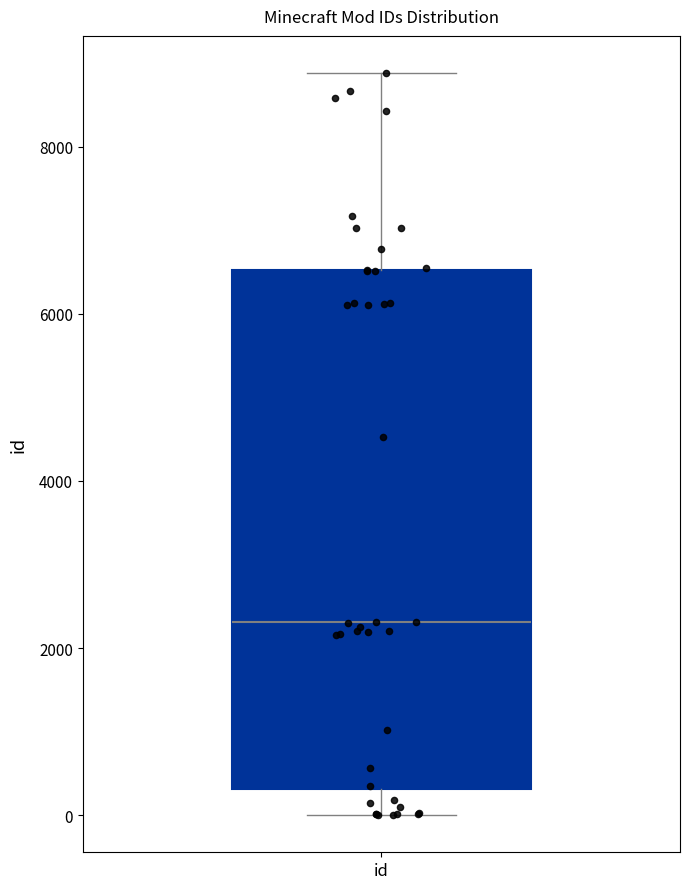

Read this box plot against the y-axis: the position of the median line, the range covered by the box, and the ends of both whiskers. The values are not printed on the chart, so give them approximately, as read against the axis.

median 2400, box 400 to 6600, whiskers 0 to 8800